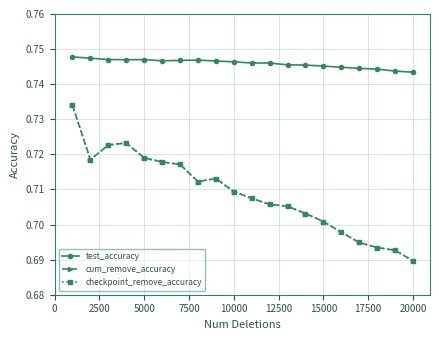

Which series has the largest total across all categories?

test_accuracy